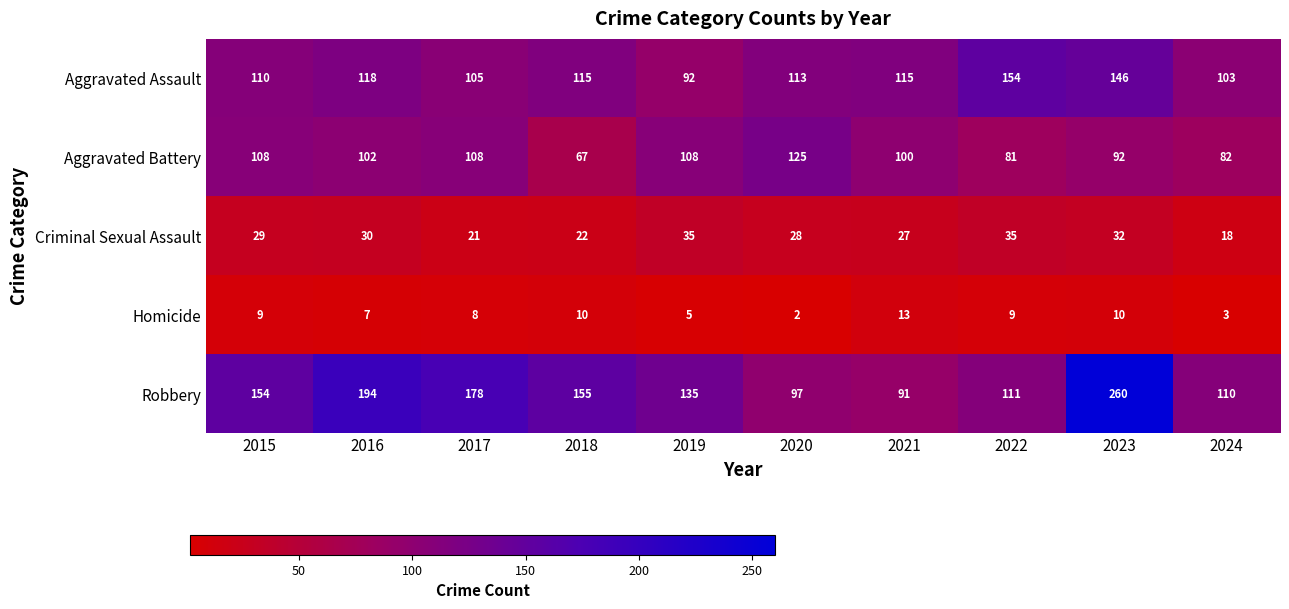

Which category has the lowest value in the Criminal Sexual Assault series?

2024